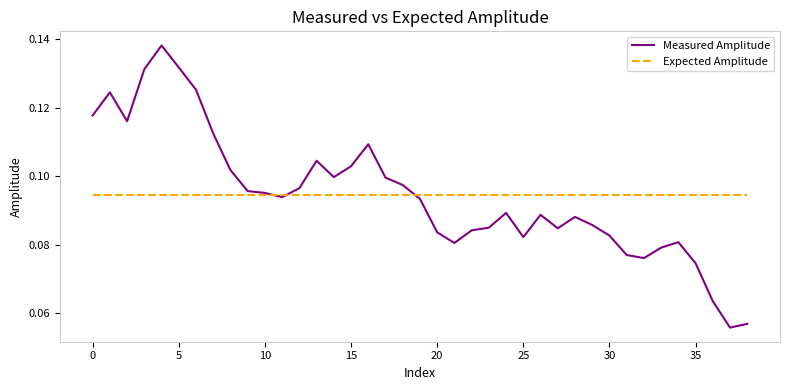

Rank the series by their maximum value, from highest to lowest.

Measured Amplitude, Expected Amplitude